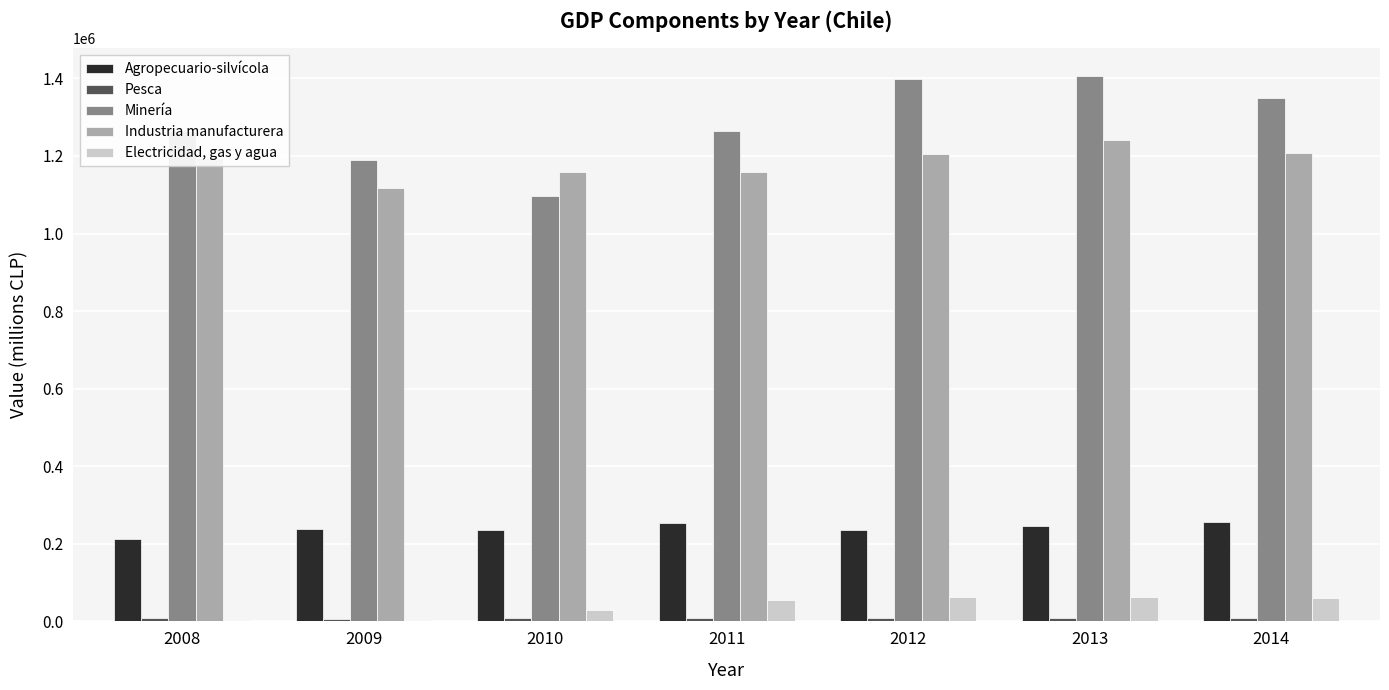

What is the maximum value shown in the chart?

1407350